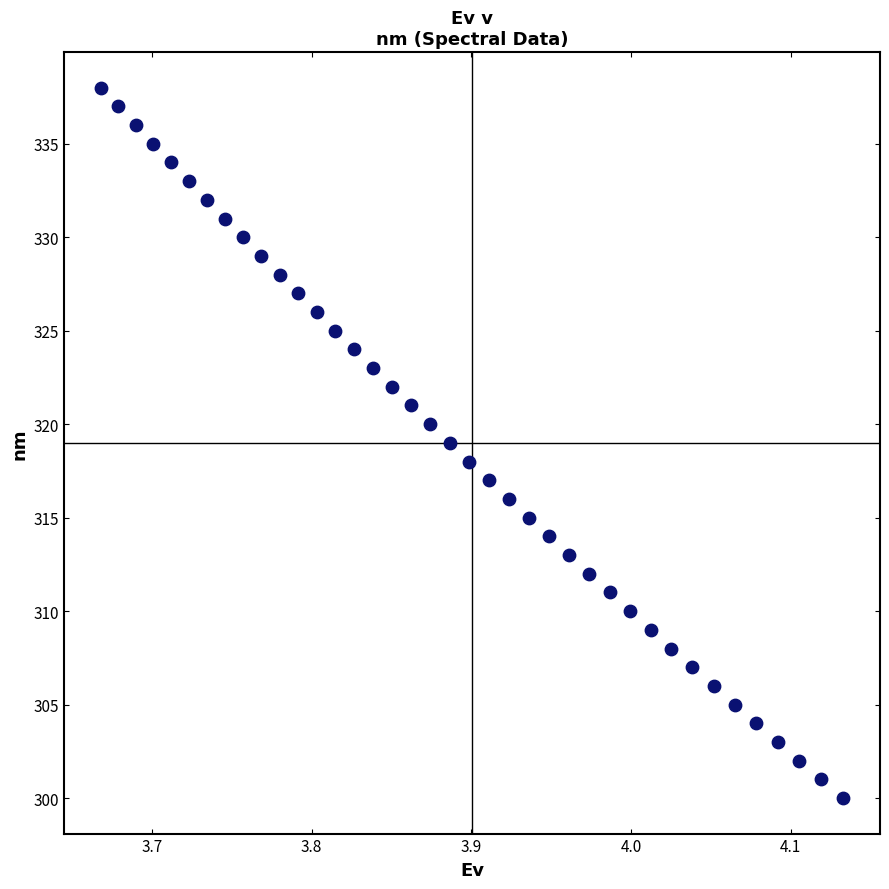

What is the range of Y values (max minus min)?

38